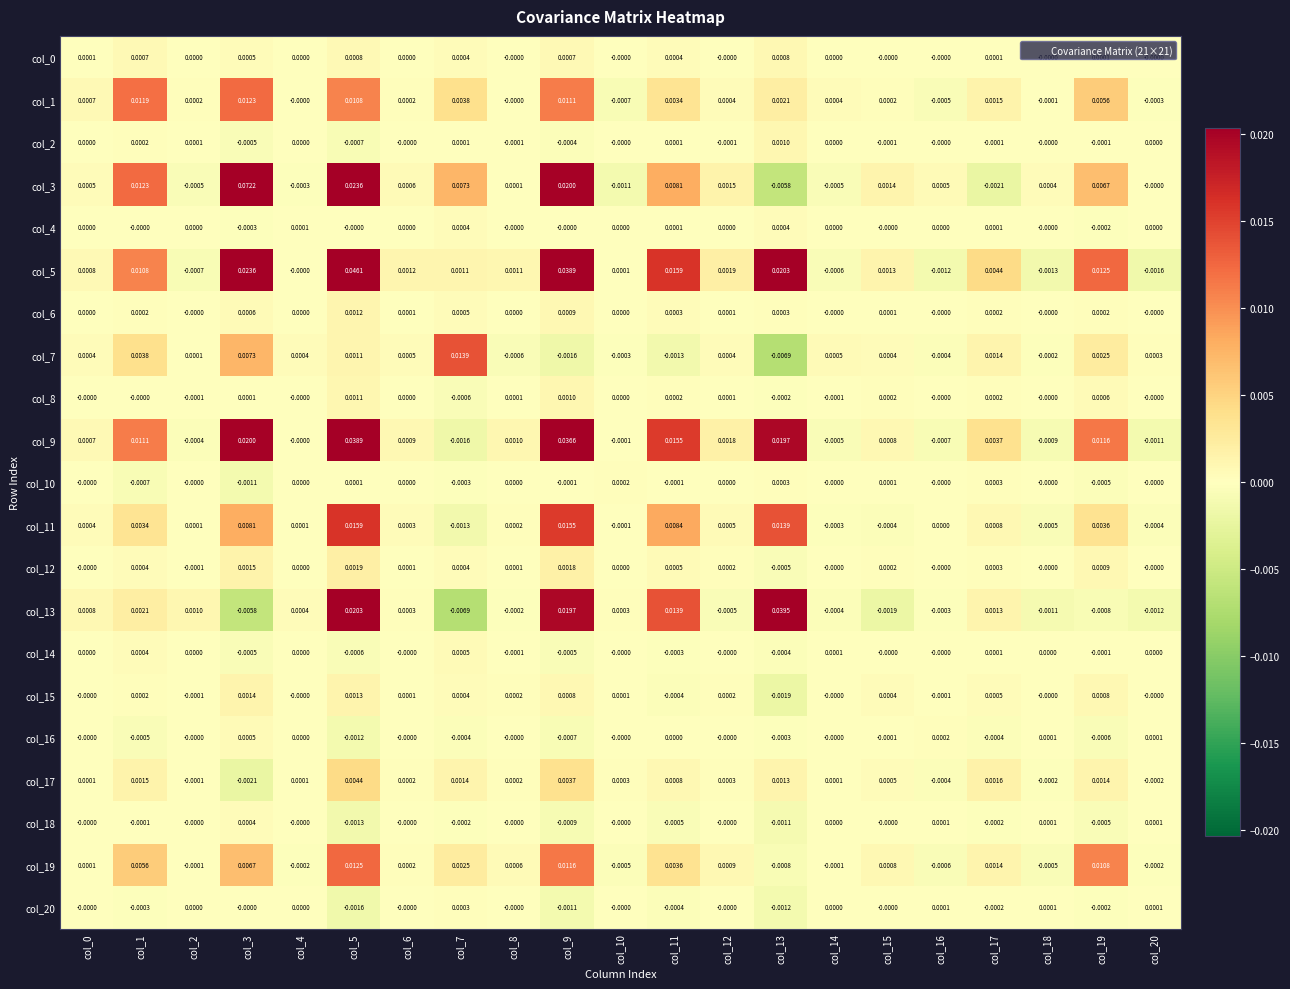

Is the value of col_12 at col_0 greater than the value of col_5 at col_9?

No